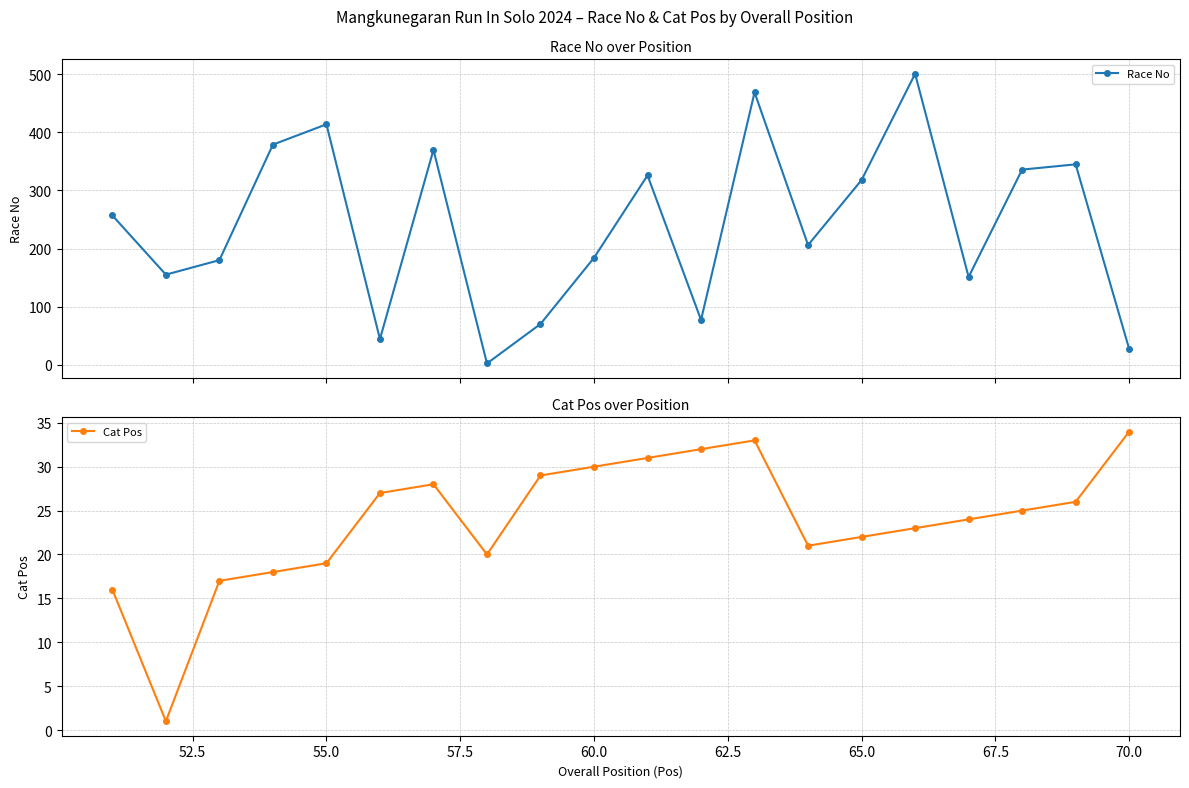

True or false: Race No has more than 1 interior local peaks.

True